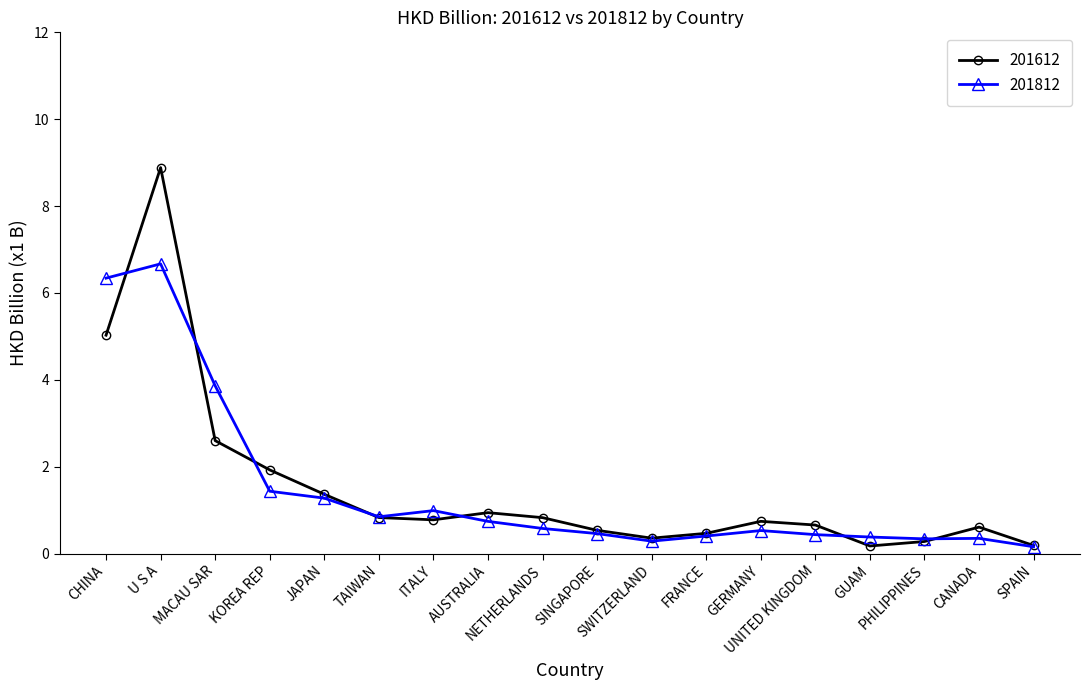

What is the difference between the highest and lowest values at SINGAPORE?

0.1